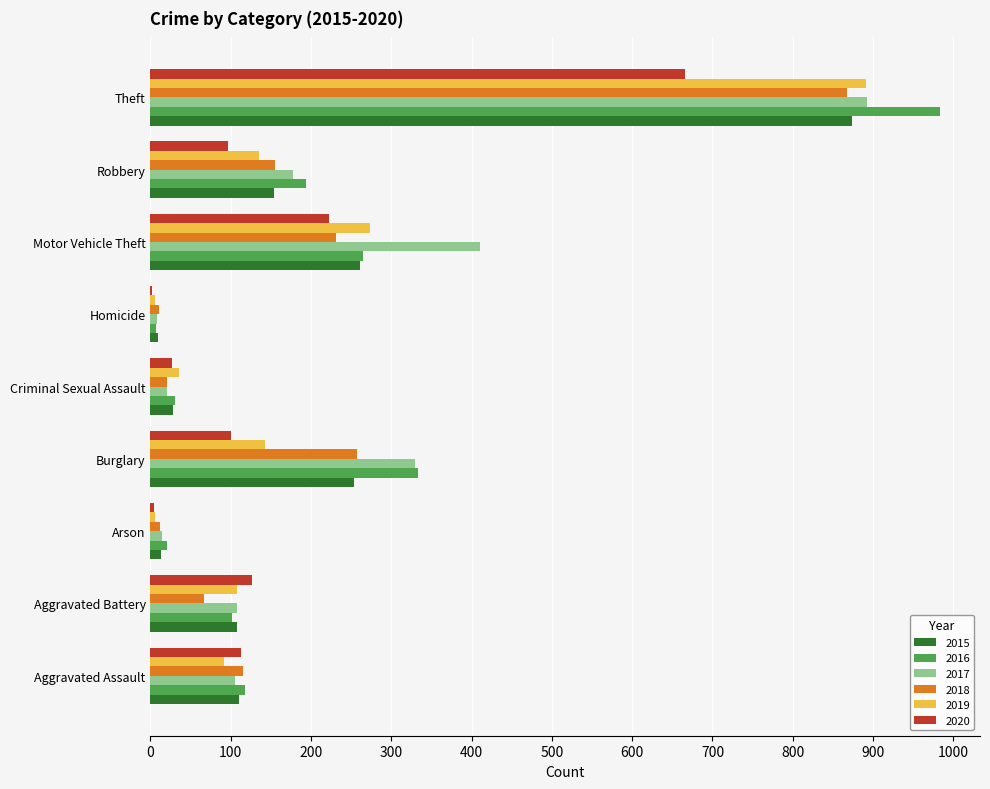

What are all the series names shown in the legend?

2015, 2016, 2017, 2018, 2019, 2020